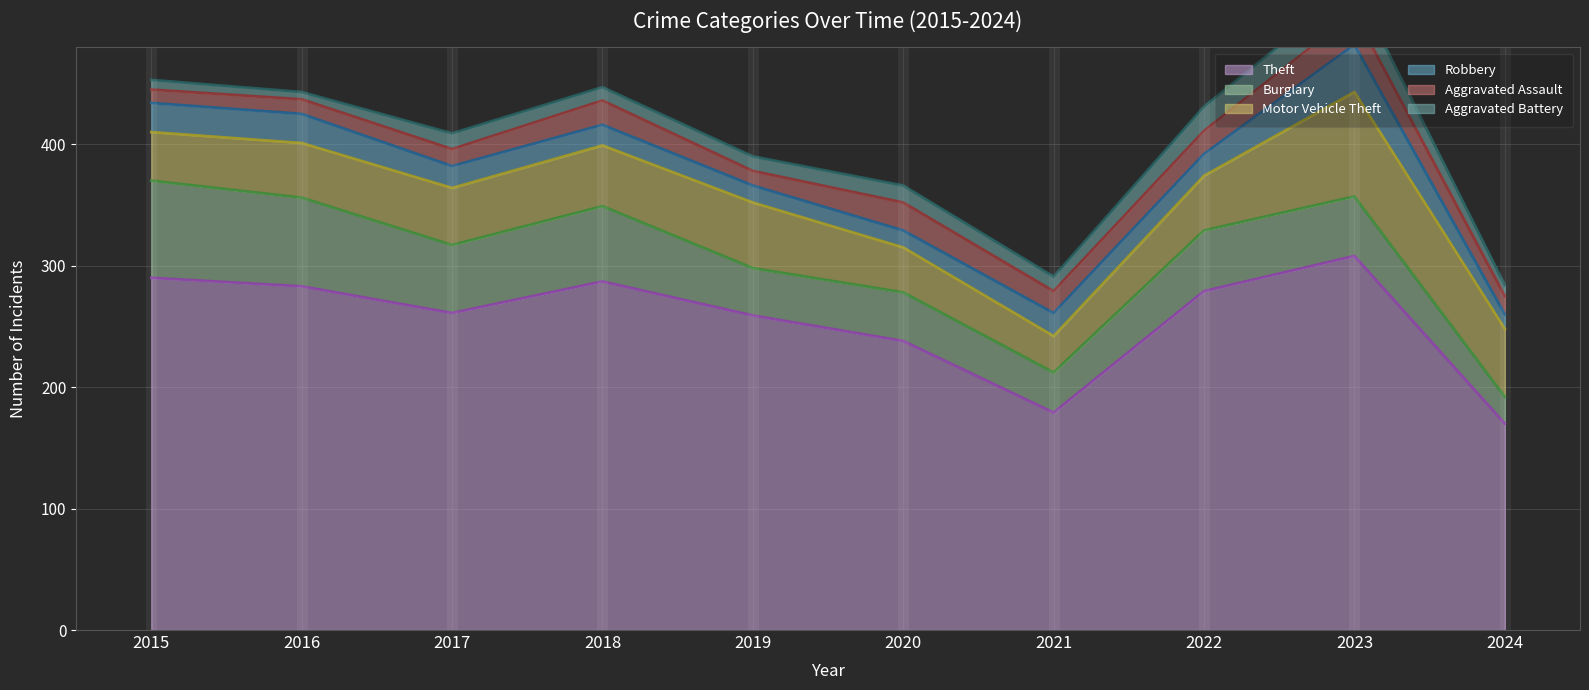

The value of Robbery (line) at 2017 is 660. True or false?

False